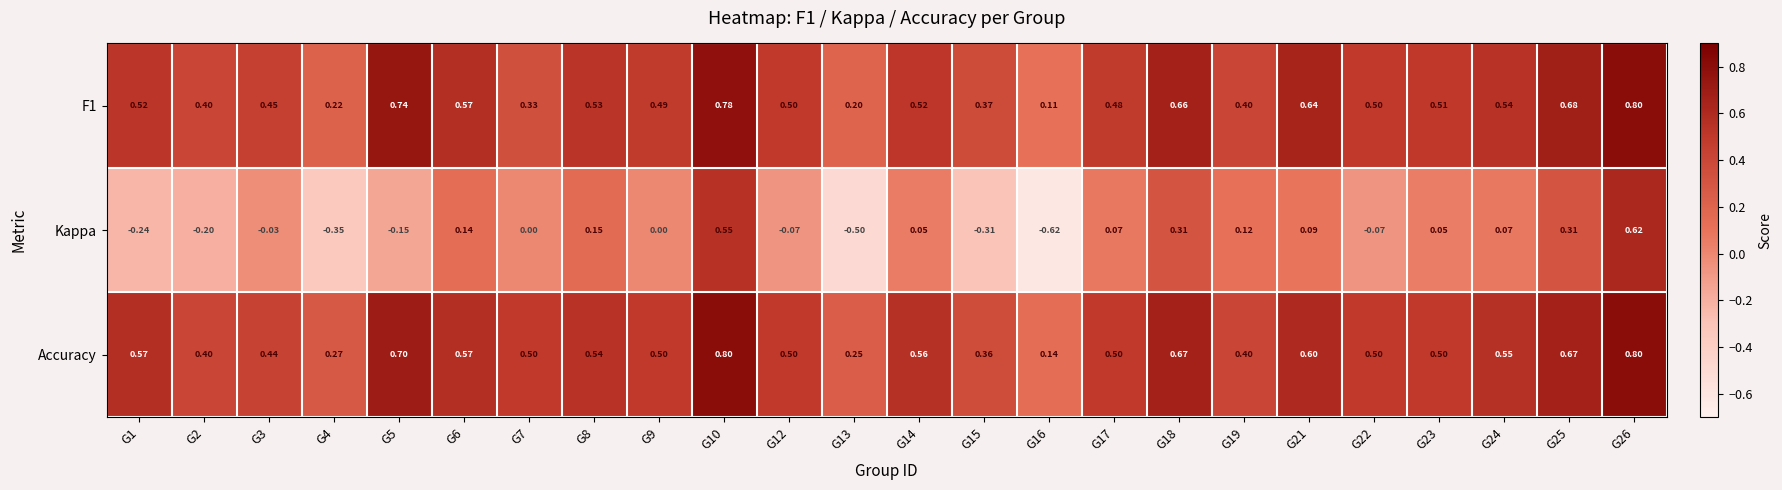

Which series has the largest range (max minus min)?

Kappa